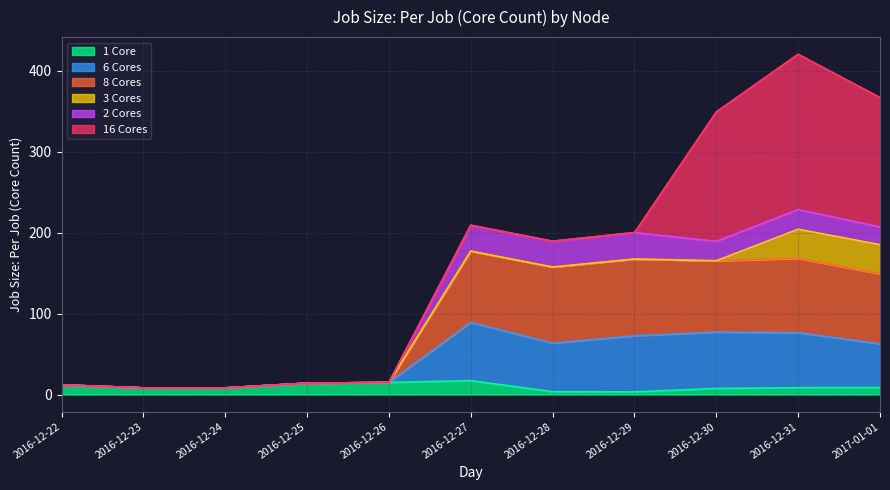

At how many categories does at least one series exceed 39?

6